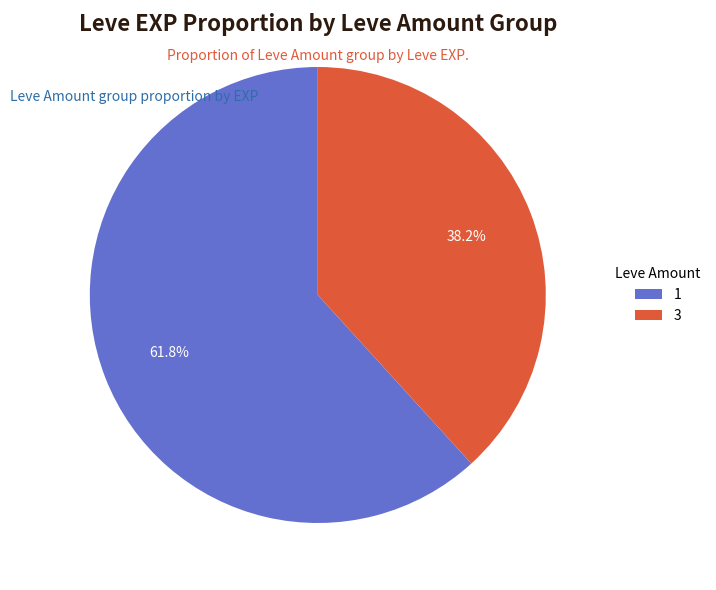

Does 3 account for over 50% of the chart?

No